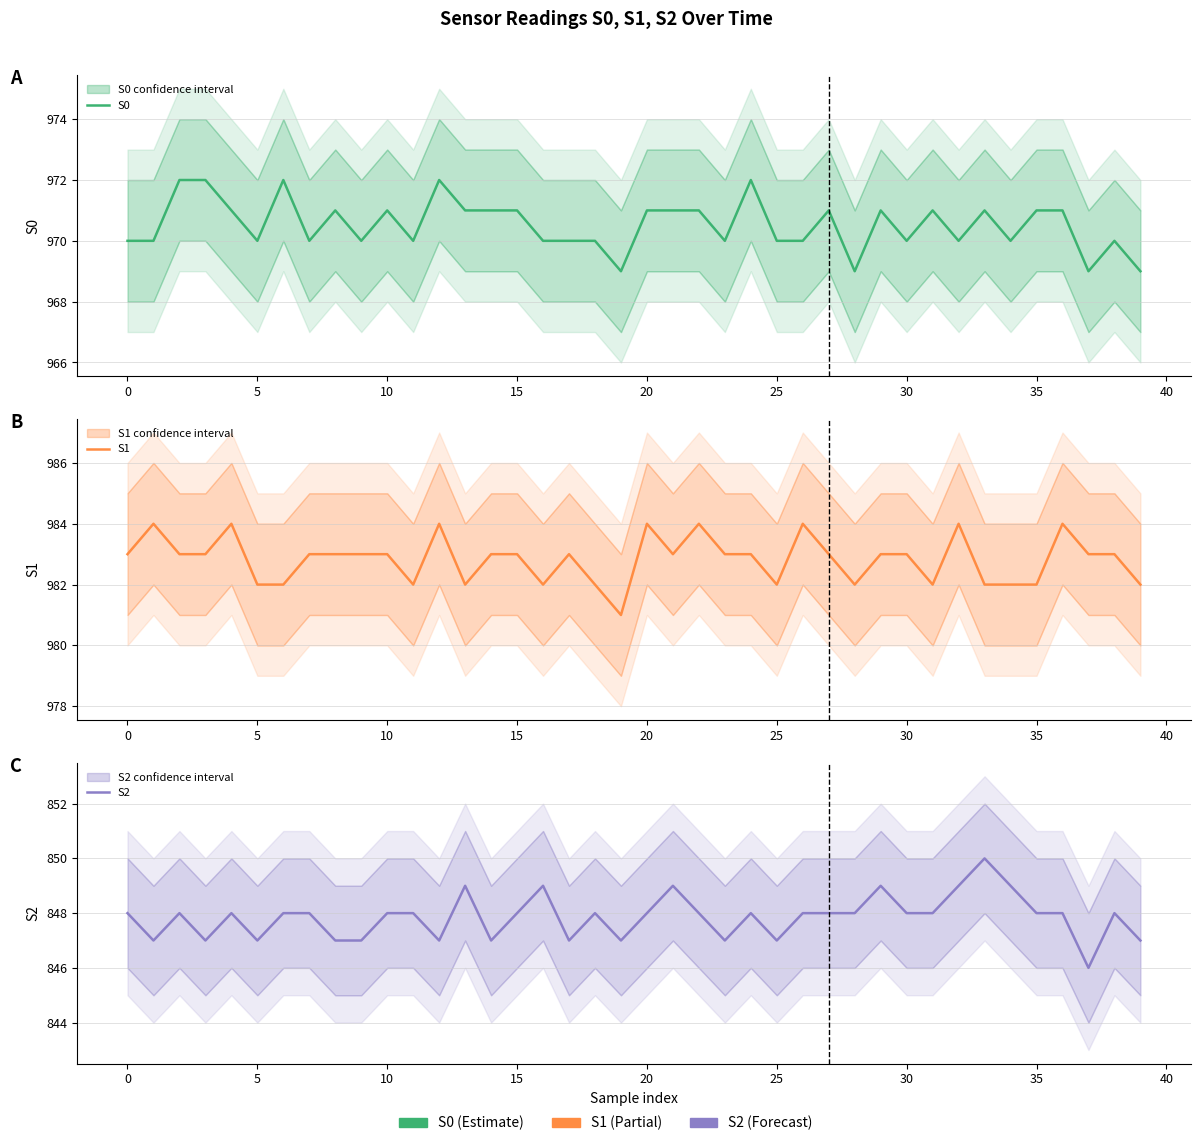

Which has a higher value, 35 or 10?

35